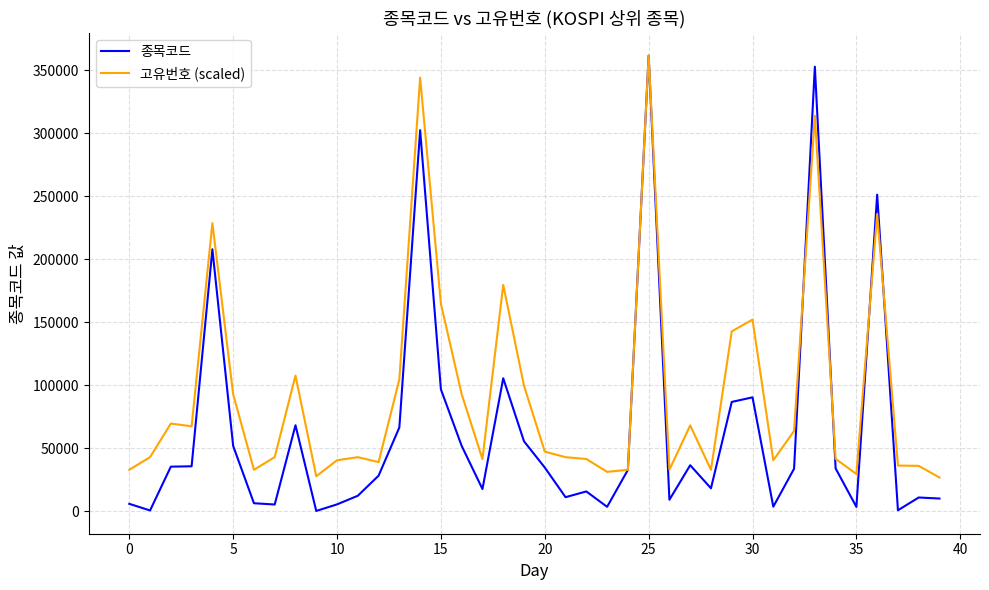

Rank the series by their average value, from lowest to highest.

종목코드, 고유번호 (scaled)